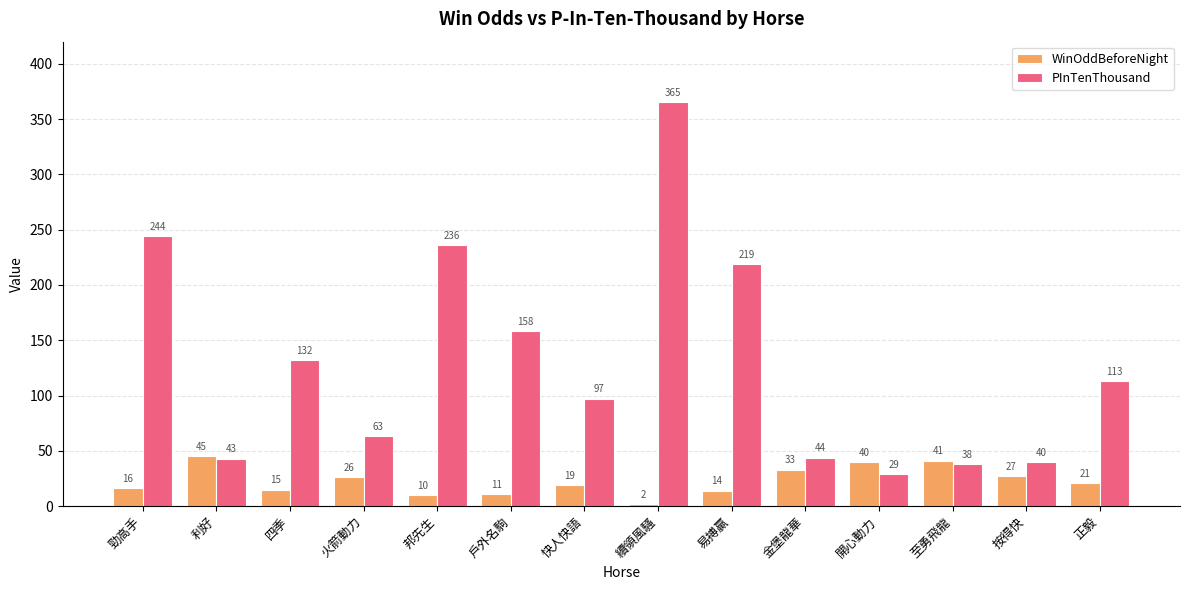

What is the difference between the second highest and minimum values in the WinOddBeforeNight series?

39.2